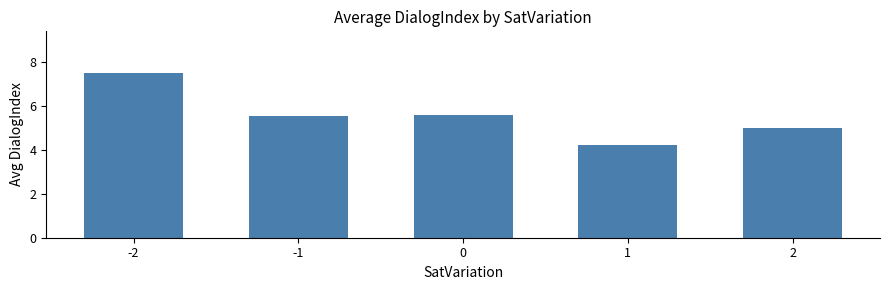

What is the value of the 1st bar from the left?

7.5